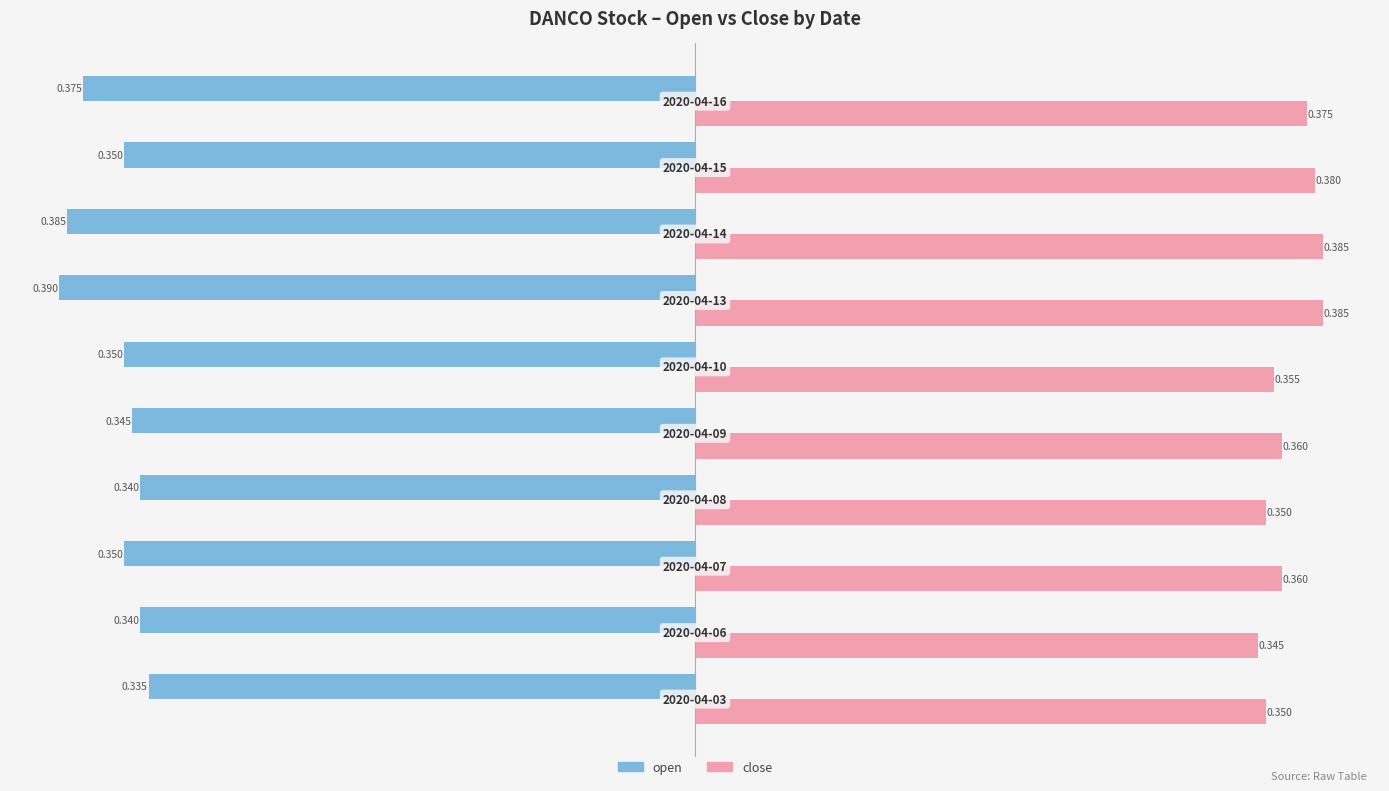

Which series has the widest spread of values?

open